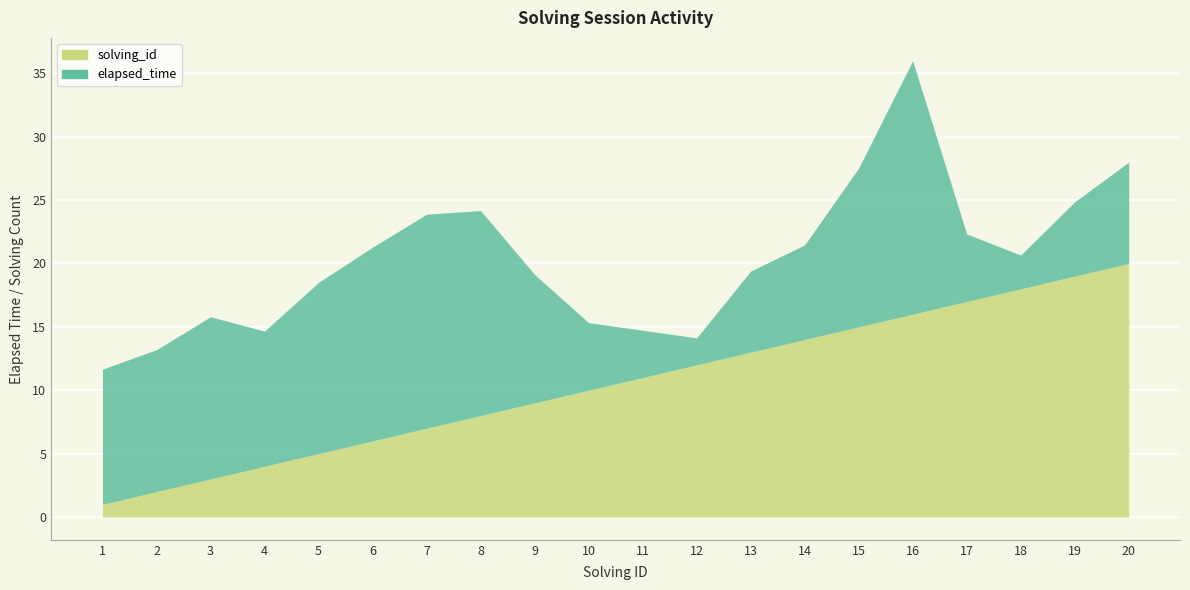

True or false: solving_id and elapsed_time intersect in this chart.

False